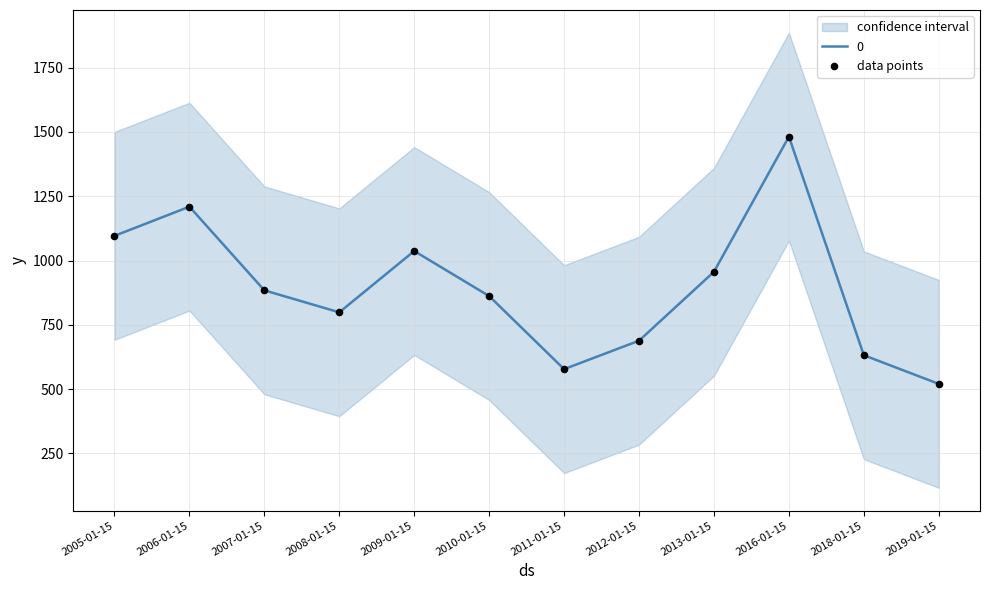

What is the ratio of the value at 2009-01-15 to the value at 2013-01-15?

1.1